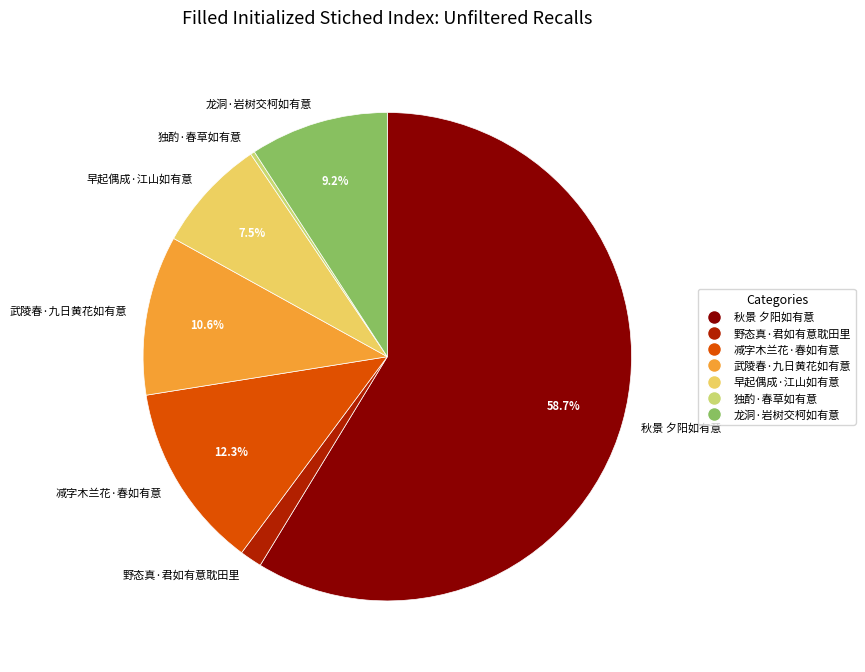

To the nearest percent, what is the difference between the largest and smallest slice percentages?

58%